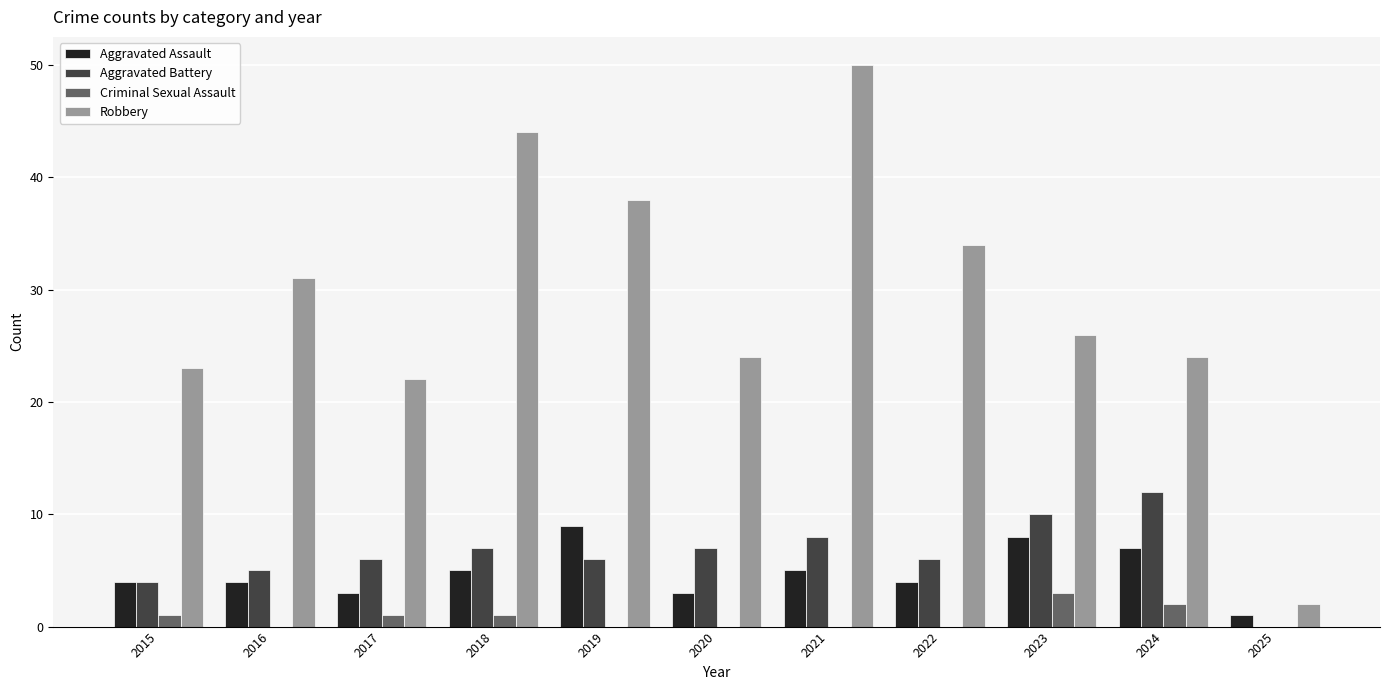

Between 2019 and 2021, which series saw the biggest shift?

Robbery